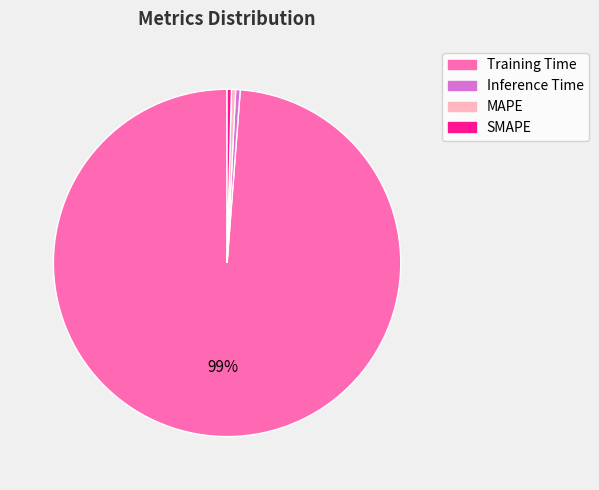

To the nearest percent, what is the average slice percentage?

25%